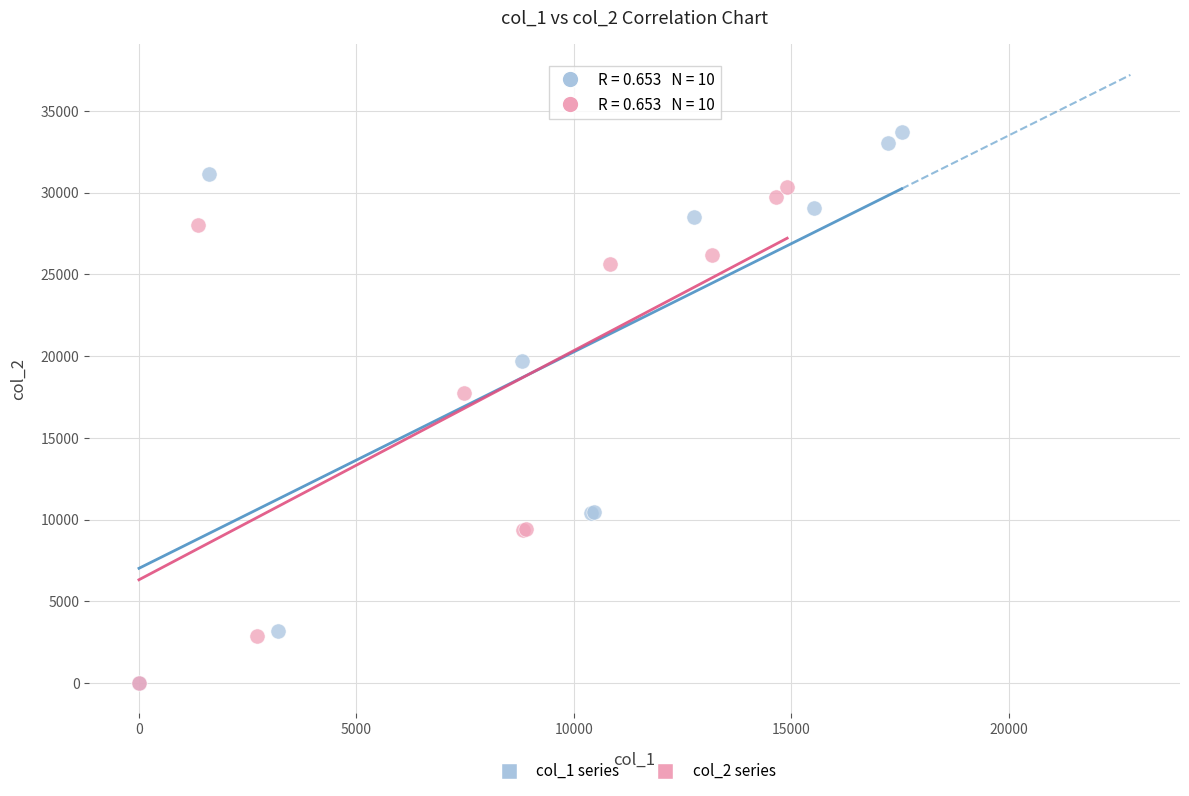

Which series has the largest Y range (max minus min)?

col_1 series